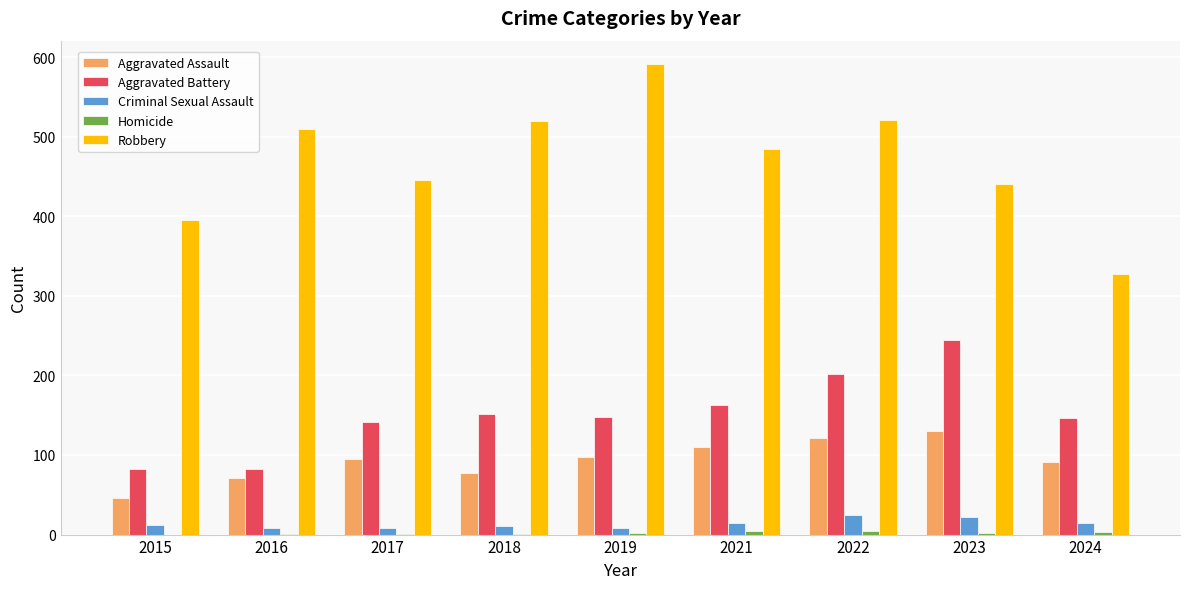

What is the sum of all Criminal Sexual Assault values?

122